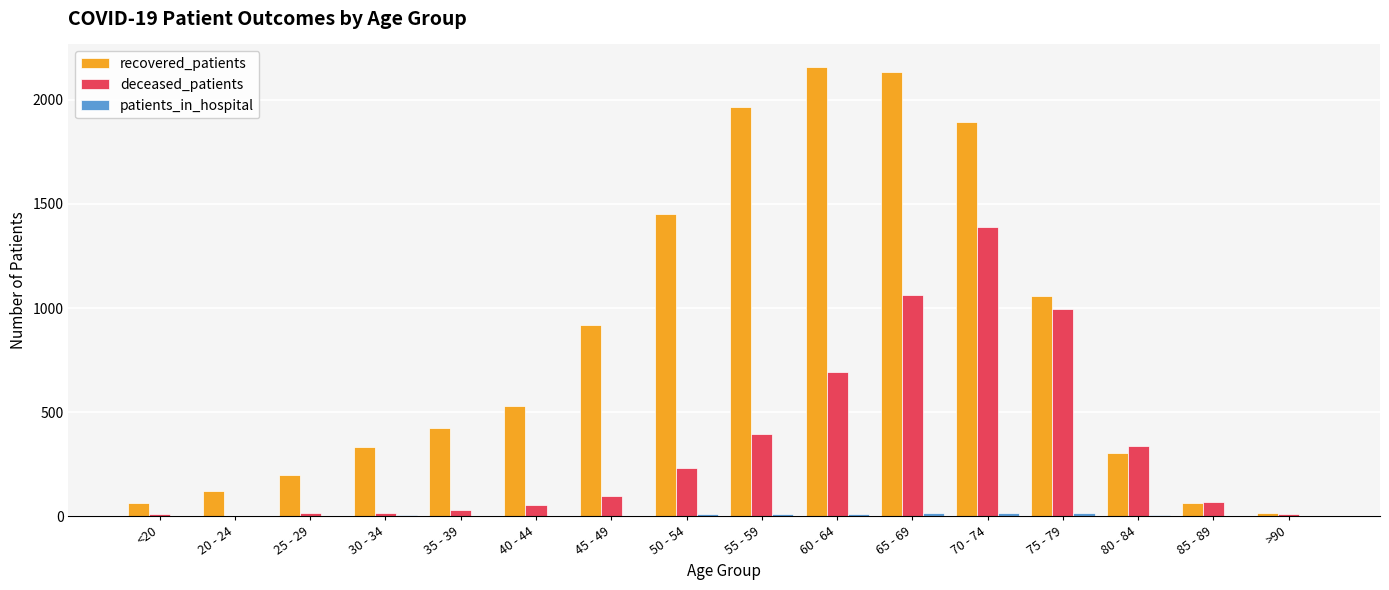

What is the sum of all recovered_patients values?

13625